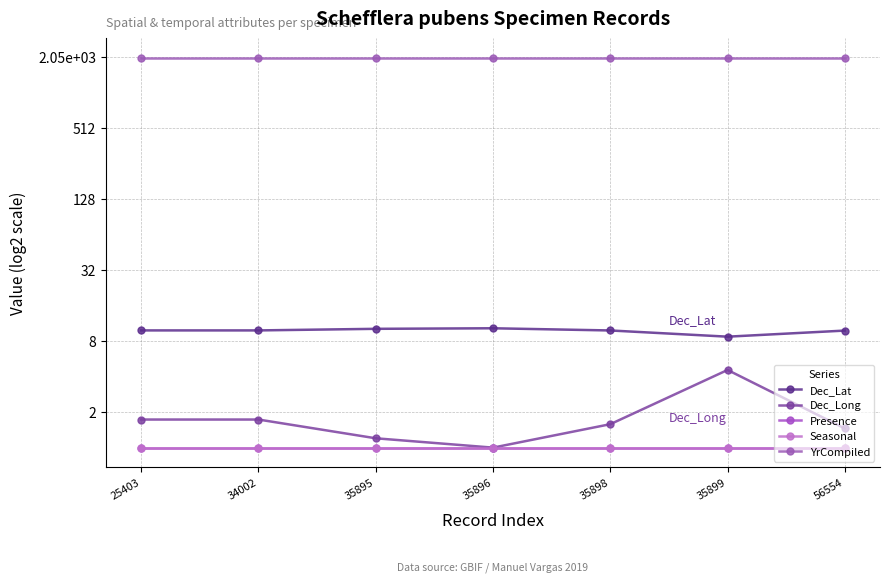

Is it true that Dec_Long equals 2.4 at 35898?

False